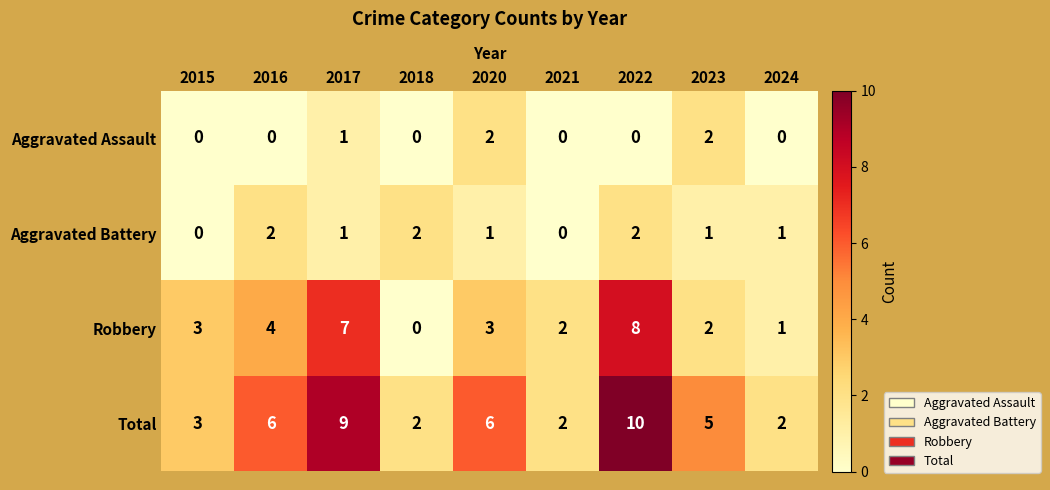

Which label corresponds to the largest value in the chart?

2022